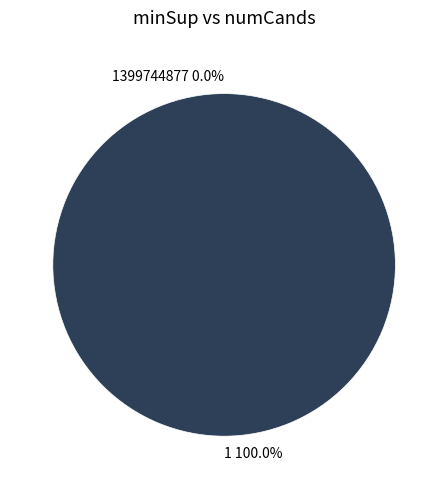

To the nearest percent, what is the average slice percentage?

50%